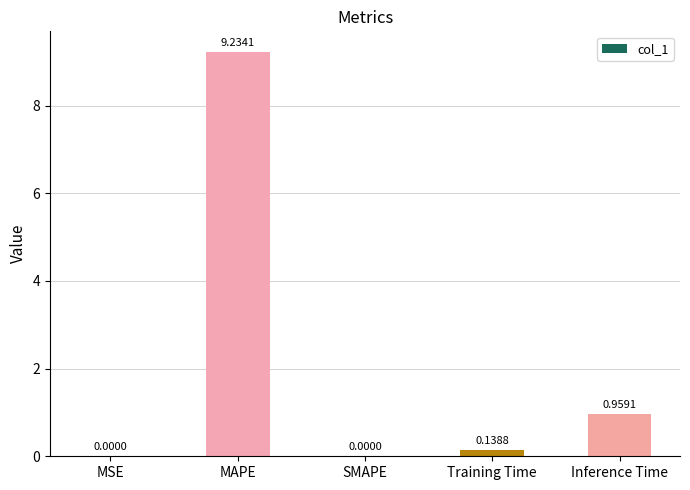

What is the change in value from MAPE to Training Time?

-9.1